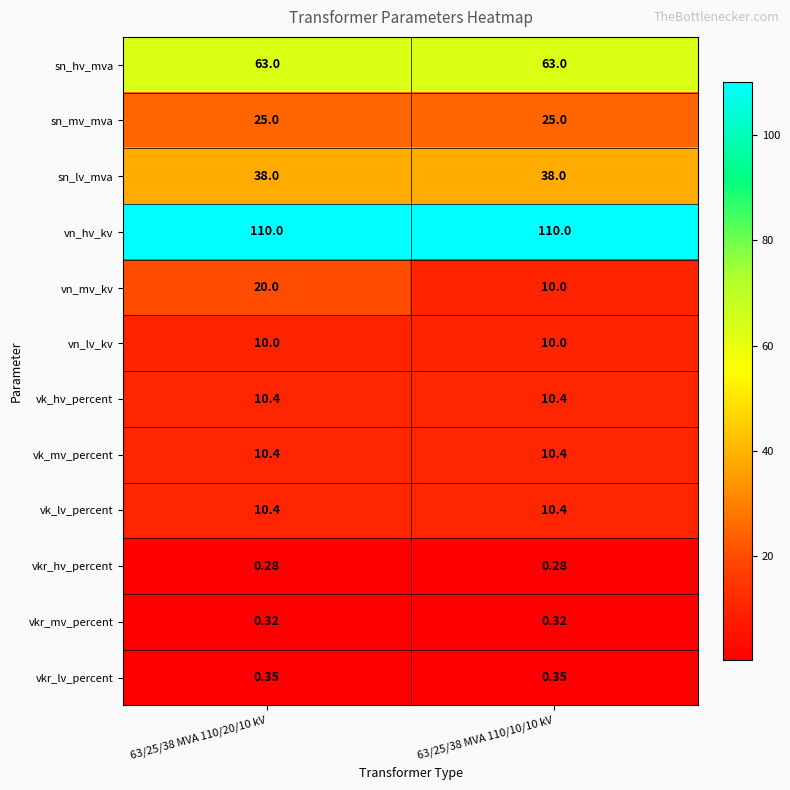

Which series has the largest range (max minus min)?

vn_mv_kv